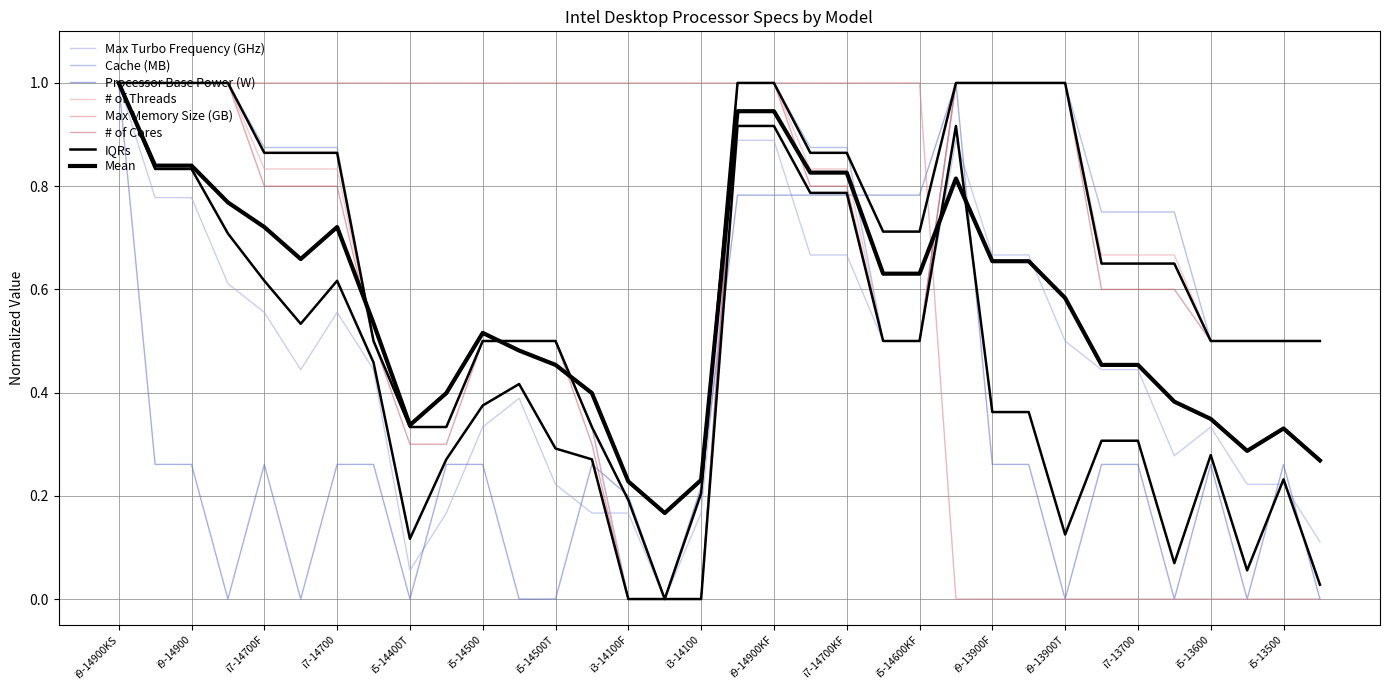

What is the total value across all series at i5-13500?

2.0